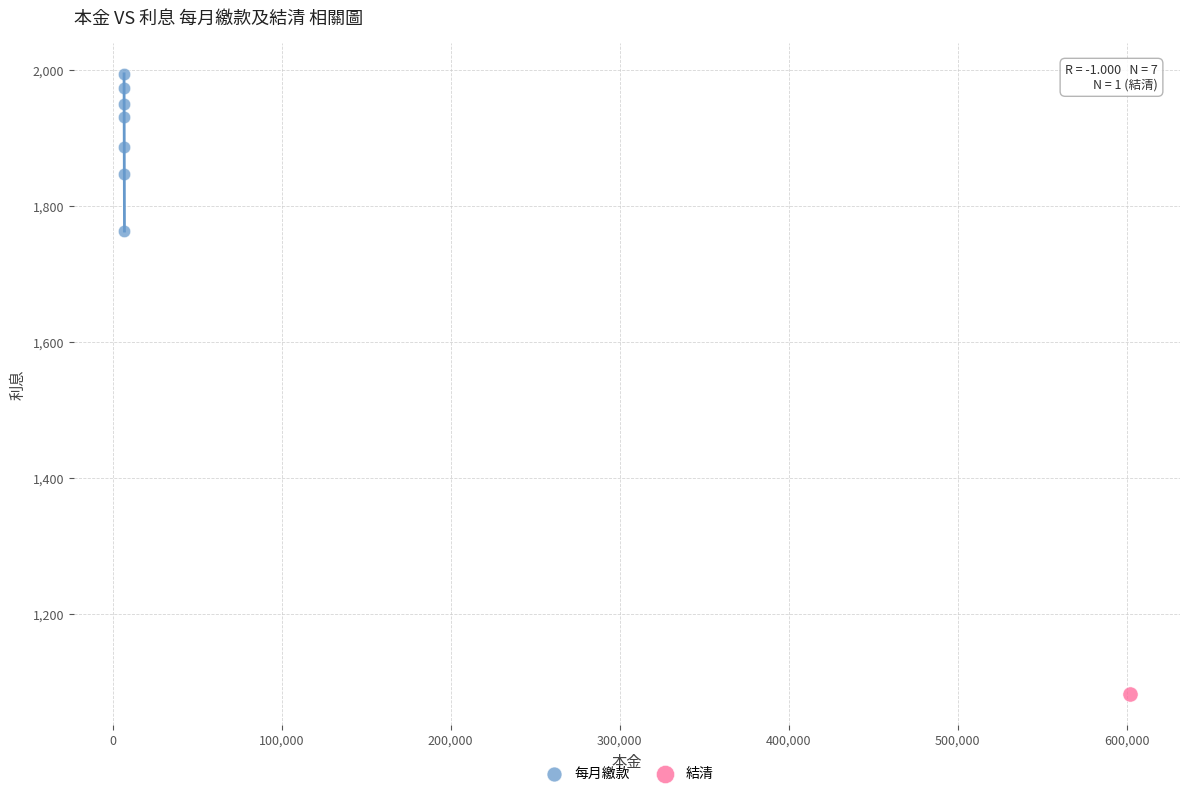

What are all the series names shown in the legend?

每月繳款, 結清